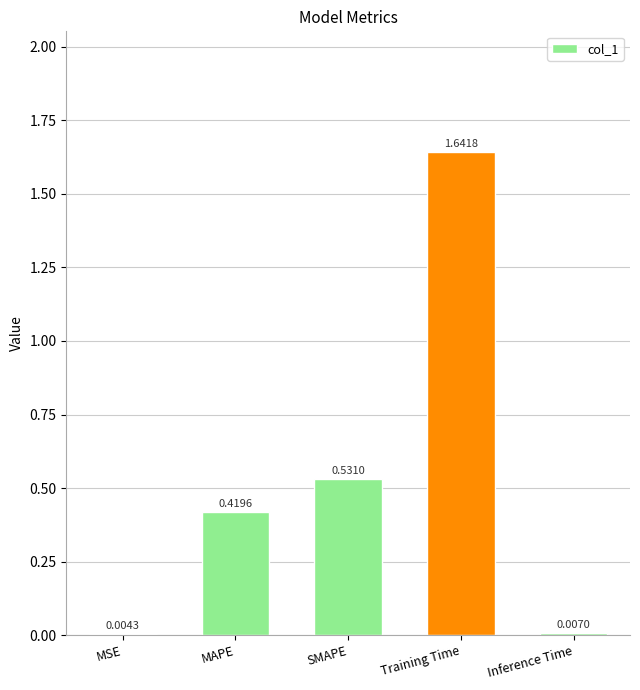

What is the change in value from MSE to Training Time?

+1.6